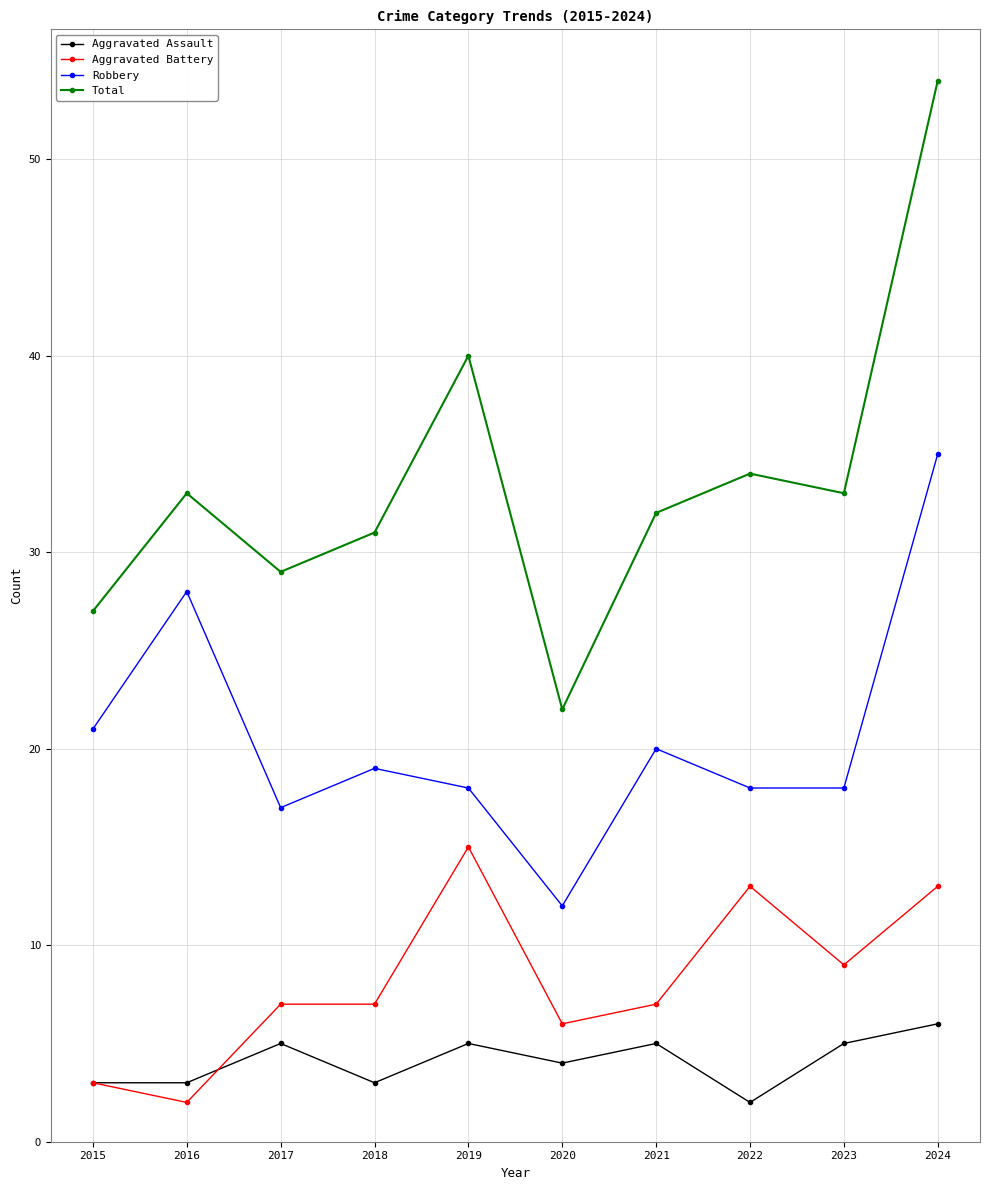

What is the average value of the Aggravated Battery series?

8